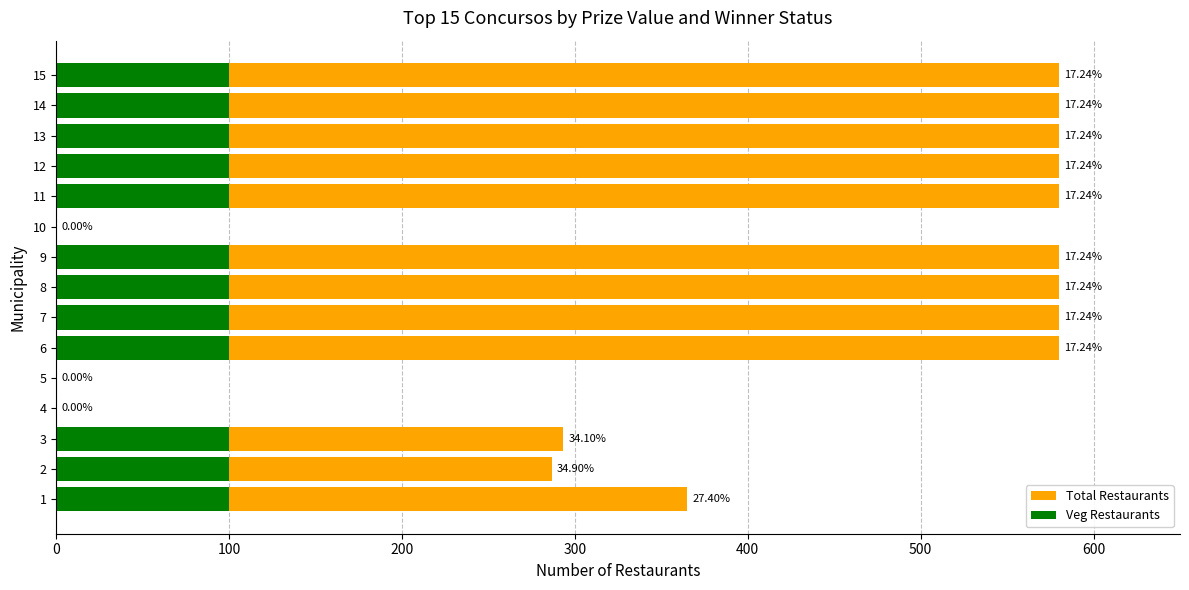

Reading left to right, extract all data points from this chart.

Total Restaurants: 365.0	286.6	293.2	0.0	0.0	580.0	580.0	580.0	580.0	0.0	580.0	580.0	580.0	580.0	580.0
Veg Restaurants: 100.0	100.0	100.0	0.0	0.0	100.0	100.0	100.0	100.0	0.0	100.0	100.0	100.0	100.0	100.0